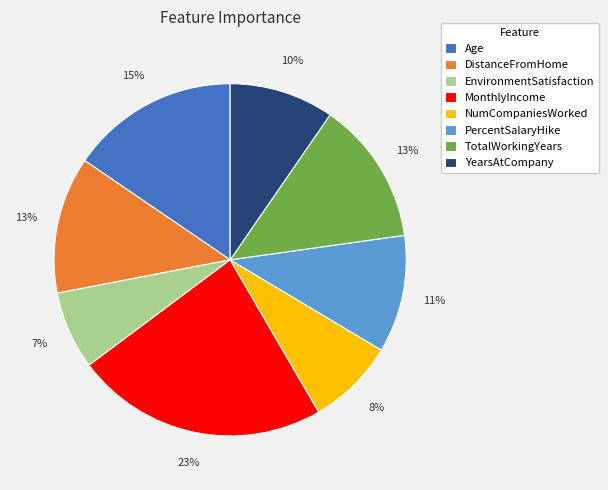

Combined, do Age and YearsAtCompany account for over 50%?

No